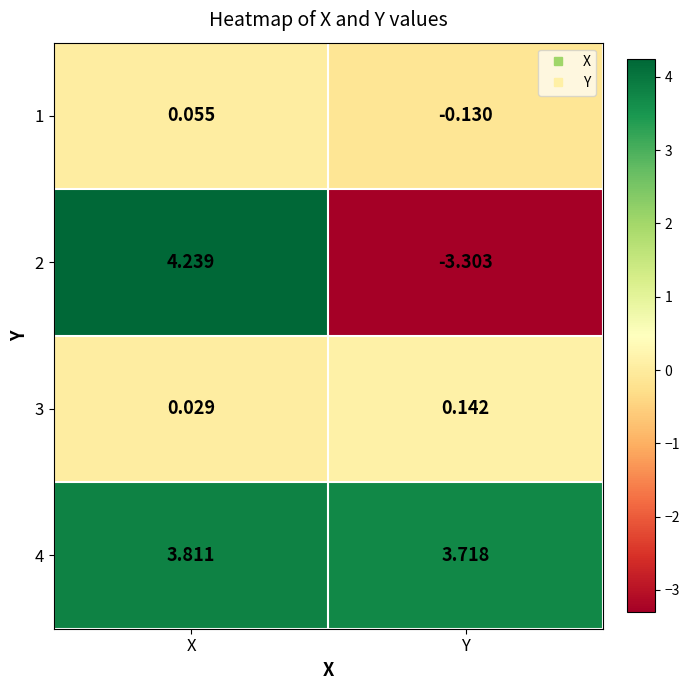

At which category is the sum across all series the highest?

X